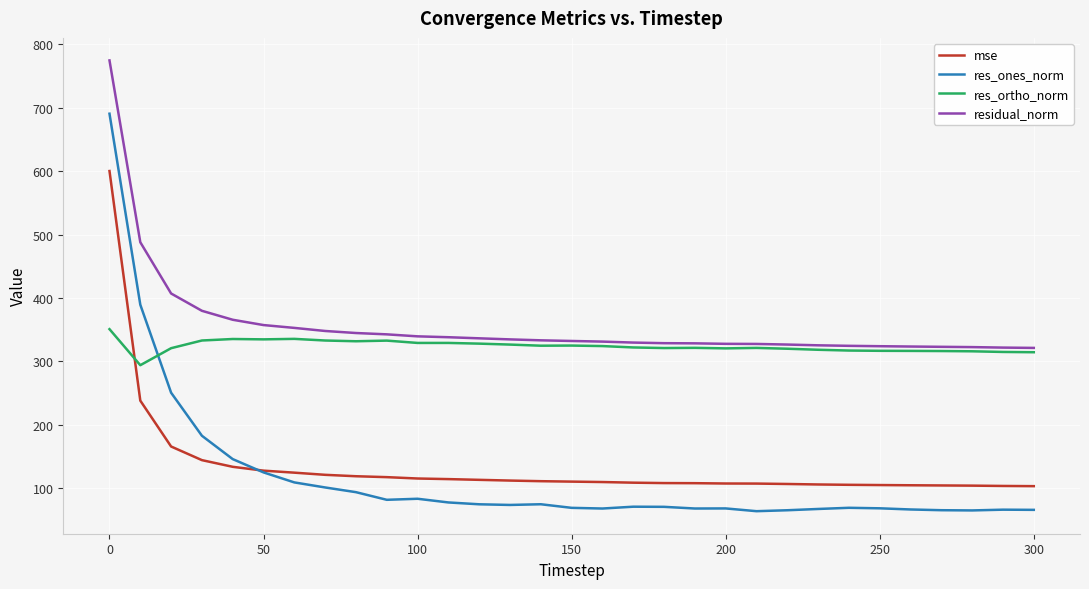

In res_ones_norm, how many points are higher than both neighbors (excluding endpoints)?

6